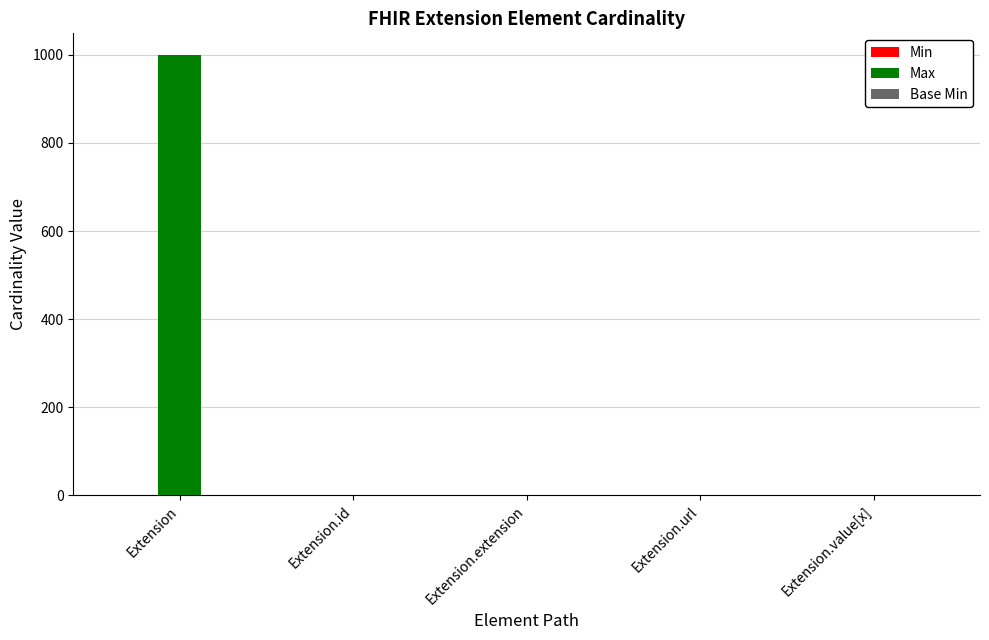

At which category is the sum across all series the highest?

Extension